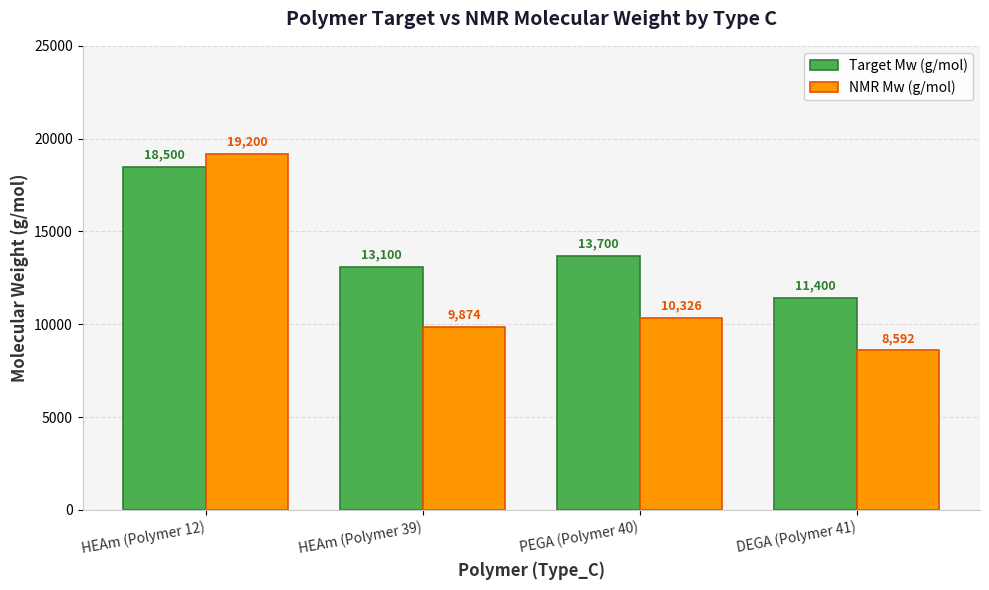

The NMR Mw (g/mol) series shows 10325.8 at PEGA (Polymer 40). True or false?

True